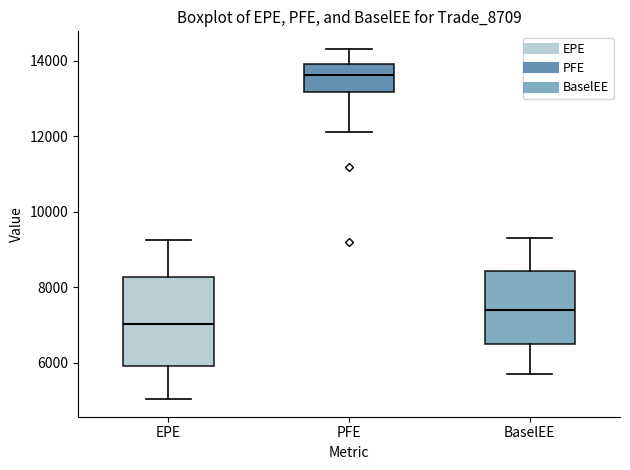

Where does the lower whisker of the box for PFE end on the y-axis? The values are not printed on the chart, so give them approximately, as read against the axis.

12200